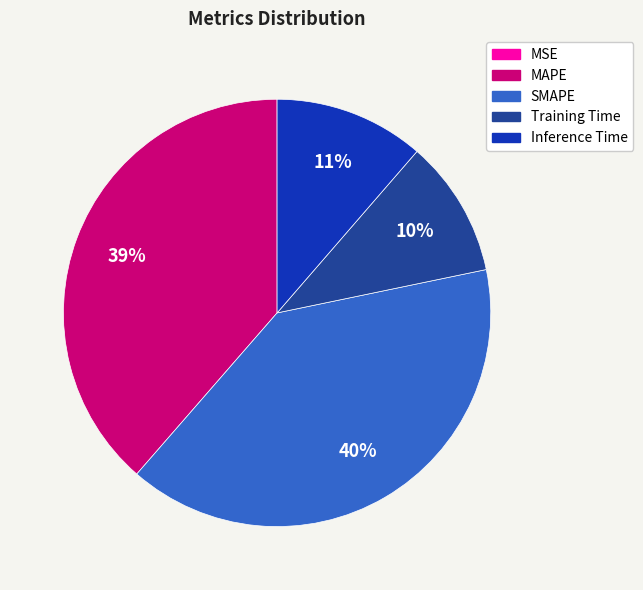

To the nearest percent, what is the combined percentage of MAPE and Training Time?

49%